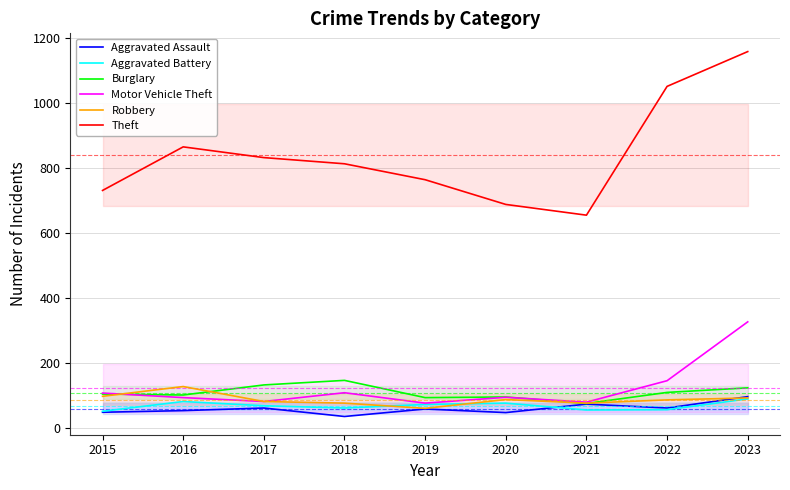

What is the value of the Robbery point at the 8th from the left?

87